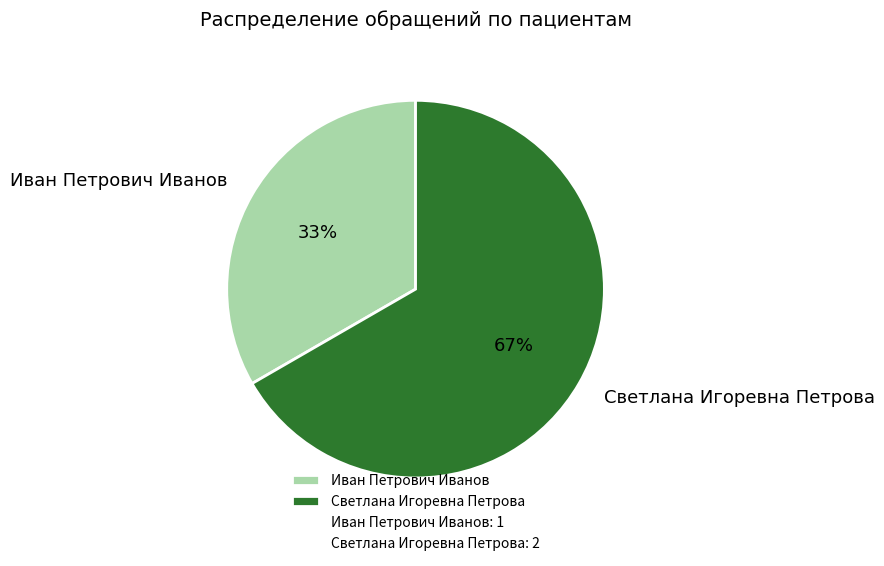

True or false: Иван Петрович Иванов accounts for 33% of the total.

True